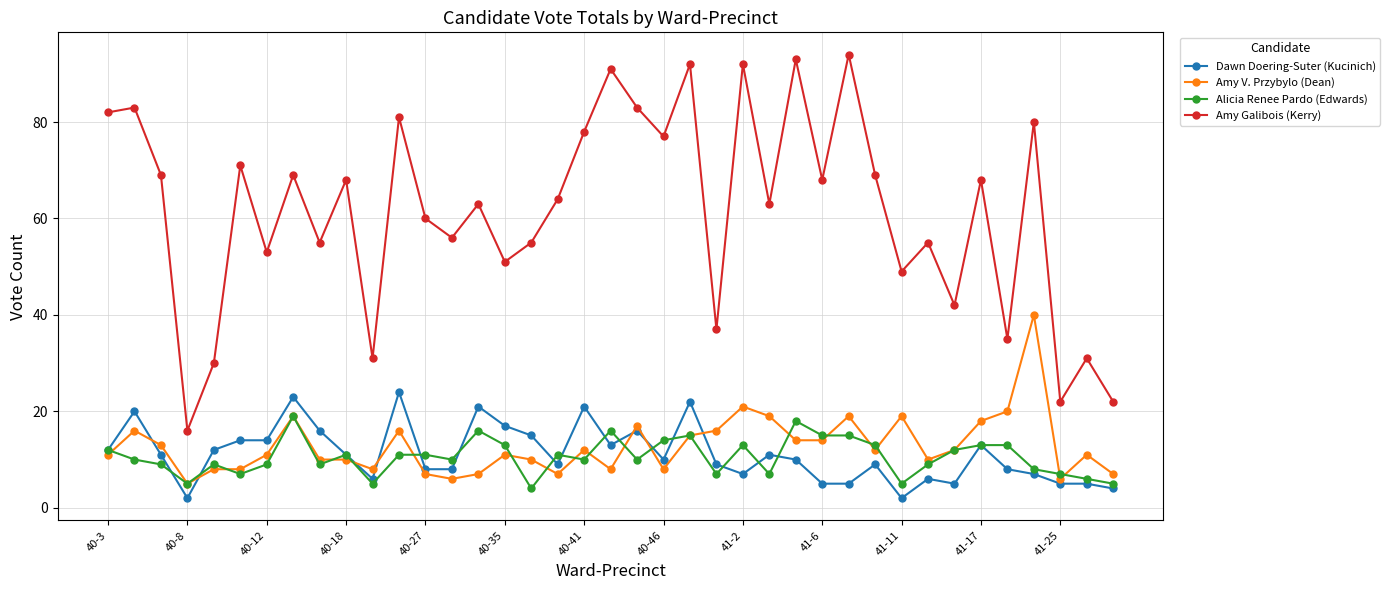

True or false: Dawn Doering-Suter (Kucinich) has more than 2 interior local peaks.

True